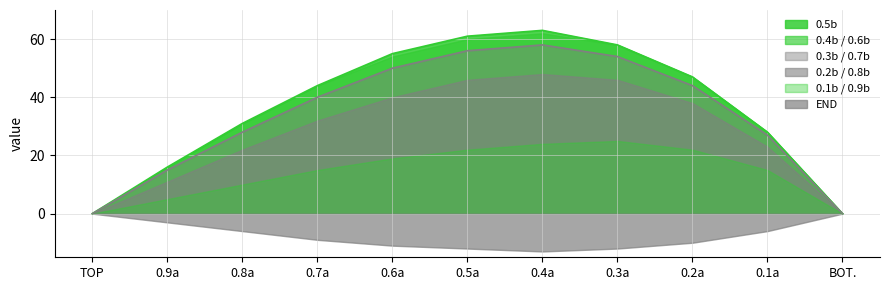

What position from the left is 0.7a?

4